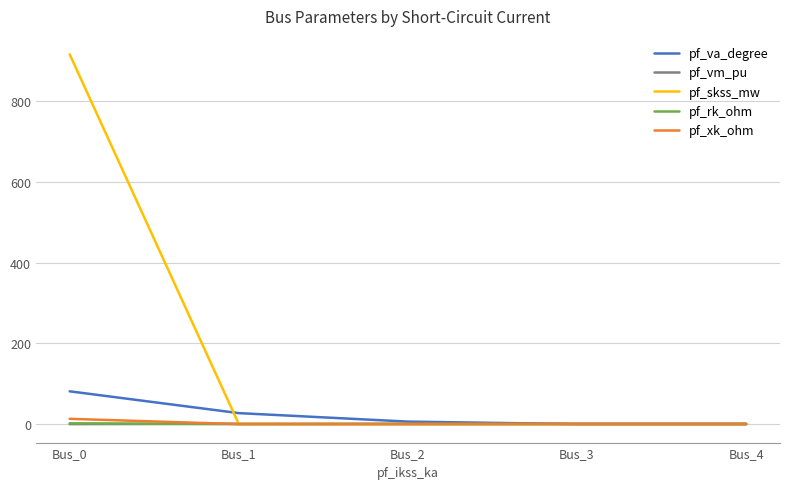

Does the chart display data point markers on the line(s)?

No